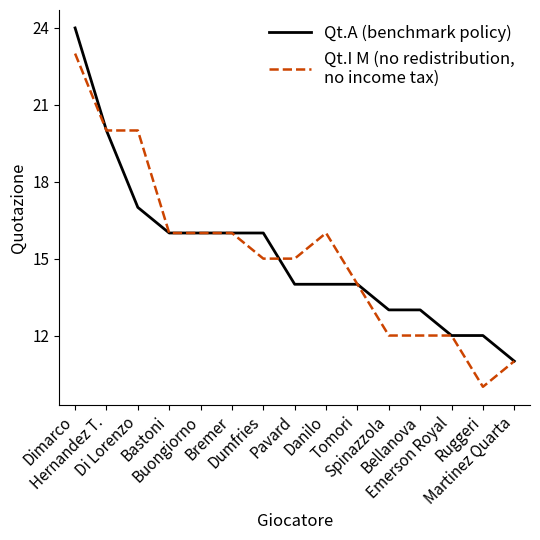

What is the minimum value shown in the chart?

10